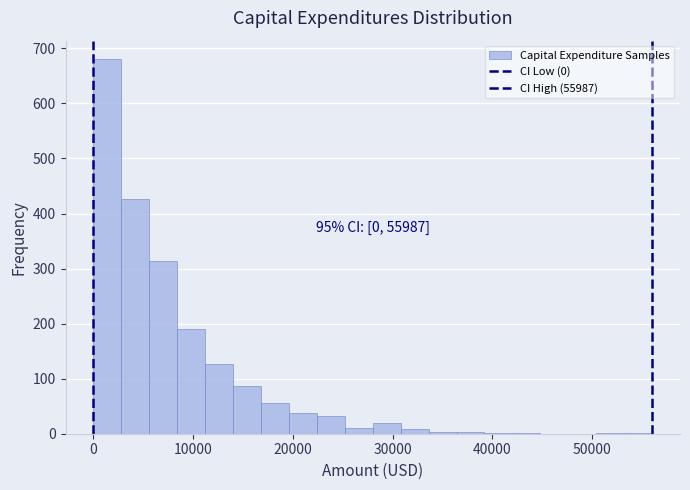

Around what value on the x-axis is the tallest bar? Give the approximate position of its centre, as read against the axis.

1000